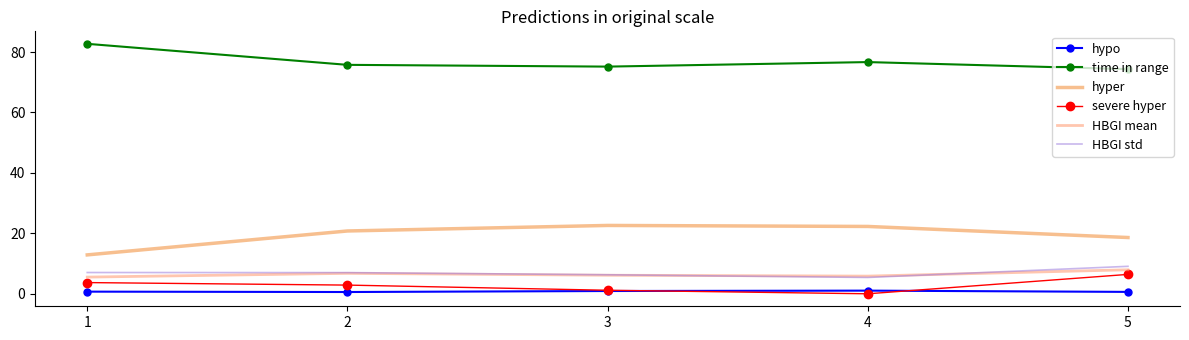

True or false: hyper and HBGI std cross at least once.

False